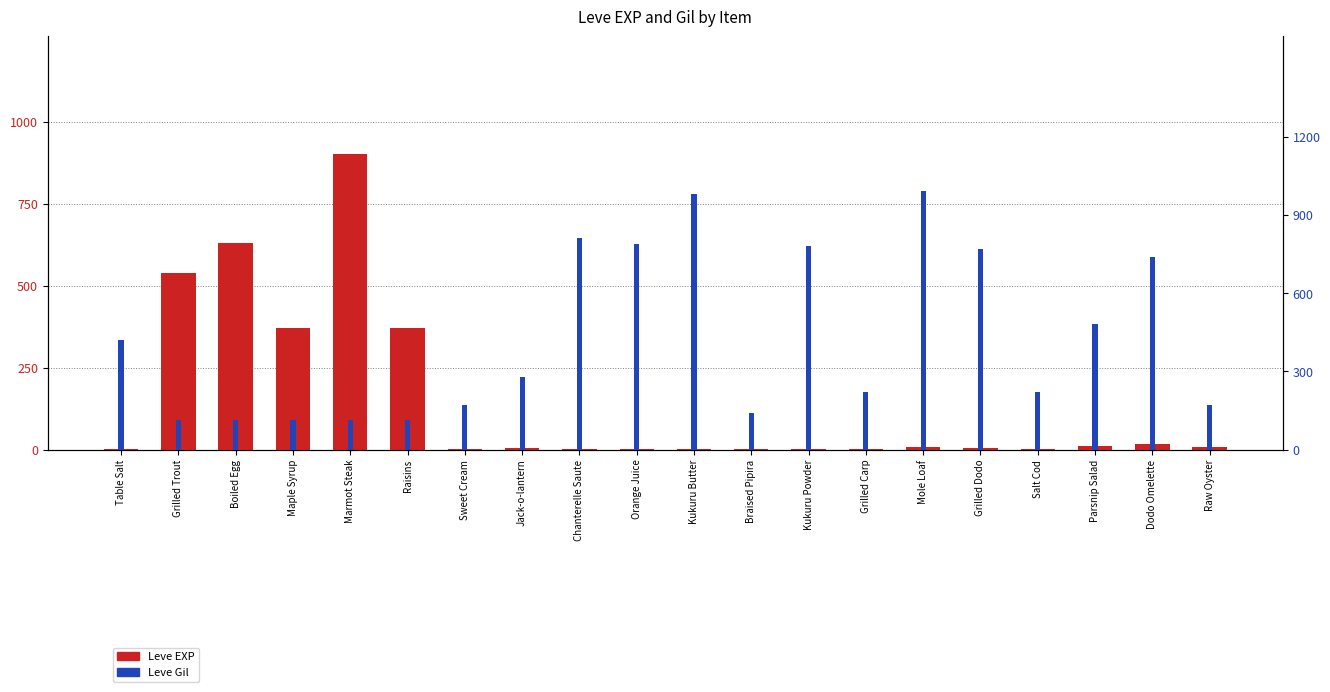

Which series has the largest total across all categories?

Leve Gil